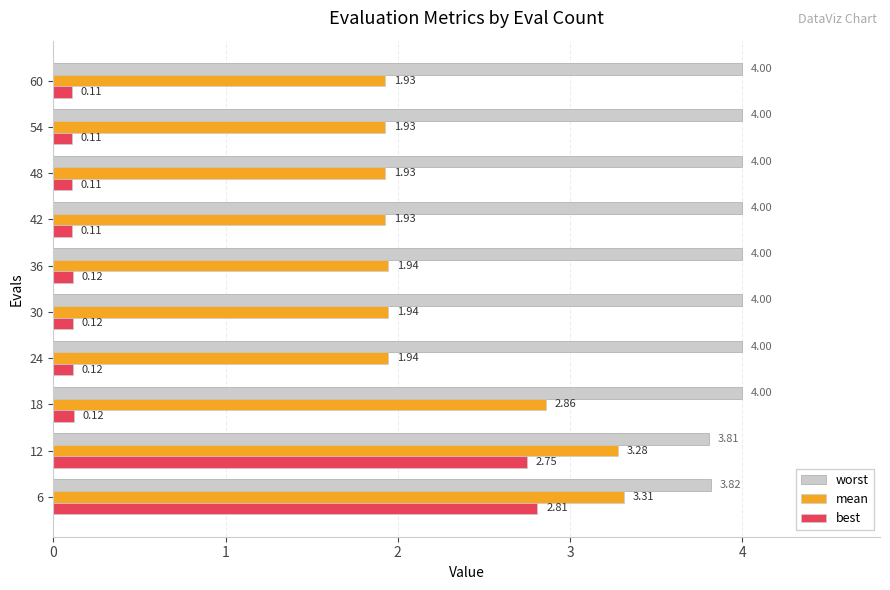

Which series has the widest spread of values?

best